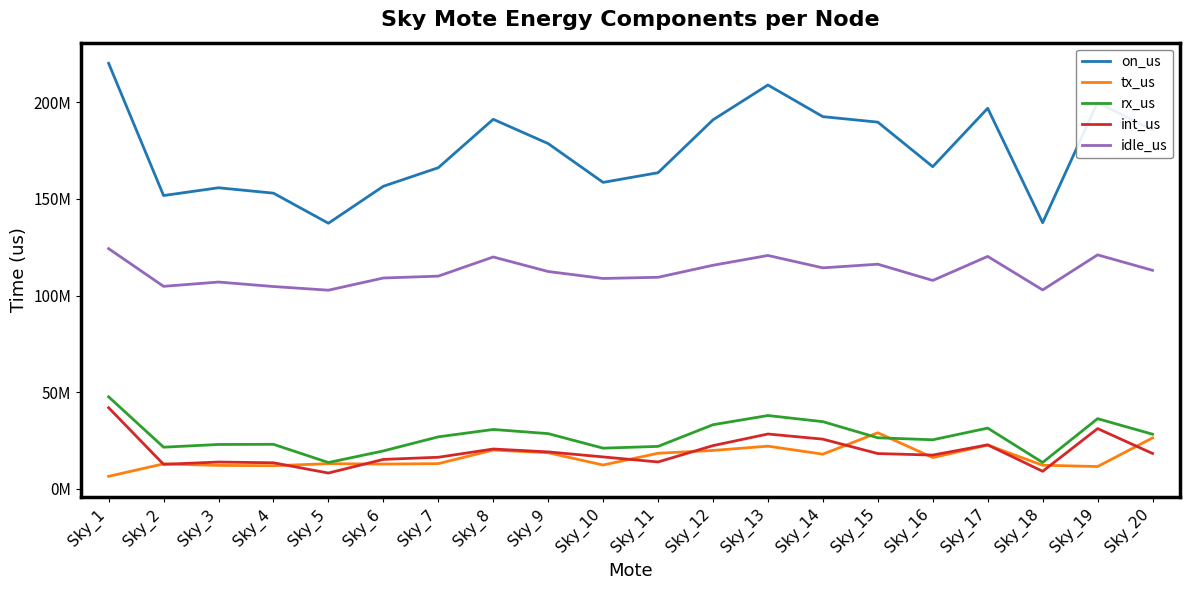

What are all the series names shown in the legend?

on_us, tx_us, rx_us, int_us, idle_us